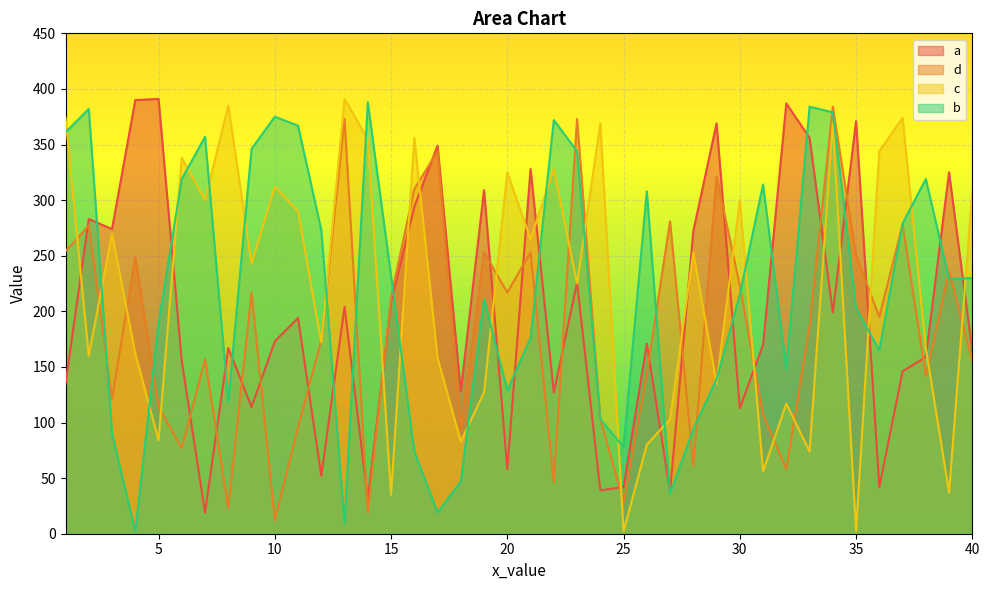

Reading left to right, transcribe all the data shown in this chart.

a: 1=135	2=283	3=274	4=390	5=391	6=155	7=19	8=167	9=114	10=173	11=194	12=52	13=204	14=31	15=208	16=294	17=349	18=128	19=309	20=58	21=328	22=127	23=226	24=39	25=42	26=171	27=38	28=272	29=369	30=113	31=170	32=387	33=356	34=199	35=371	36=42	37=146	38=159	39=325	40=164
d: 1=254	2=277	3=121	4=249	5=114	6=77	7=157	8=23	9=217	10=12	11=96	12=174	13=373	14=19	15=213	16=310	17=344	18=94	19=253	20=217	21=253	22=46	23=373	24=103	25=28	26=144	27=281	28=61	29=321	30=223	31=107	32=58	33=187	34=384	35=250	36=195	37=278	38=142	39=236	40=155
c: 1=374	2=160	3=270	4=162	5=84	6=338	7=300	8=385	9=243	10=312	11=290	12=172	13=391	14=355	15=35	16=356	17=158	18=83	19=127	20=325	21=265	22=328	23=225	24=369	25=2	26=80	27=103	28=253	29=135	30=300	31=56	32=117	33=74	34=369	35=2	36=344	37=374	38=167	39=37	40=308
b: 1=361	2=382	3=90	4=2	5=189	6=319	7=357	8=119	9=346	10=375	11=367	12=273	13=9	14=388	15=232	16=74	17=19	18=47	19=211	20=129	21=176	22=372	23=344	24=103	25=78	26=308	27=36	28=94	29=139	30=215	31=314	32=148	33=384	34=379	35=203	36=165	37=279	38=319	39=229	40=230